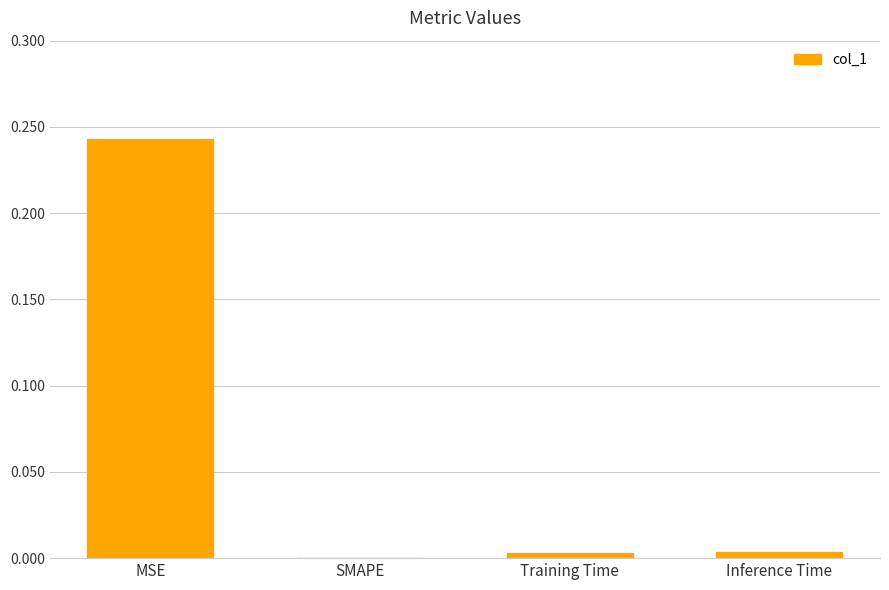

Is it true that the value at SMAPE is 0.1?

False